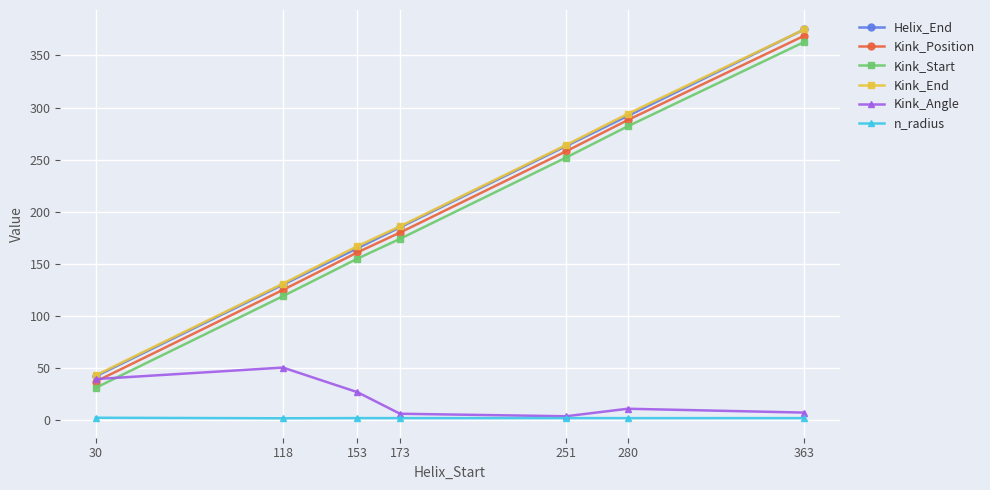

At how many categories does at least one series exceed 102?

6